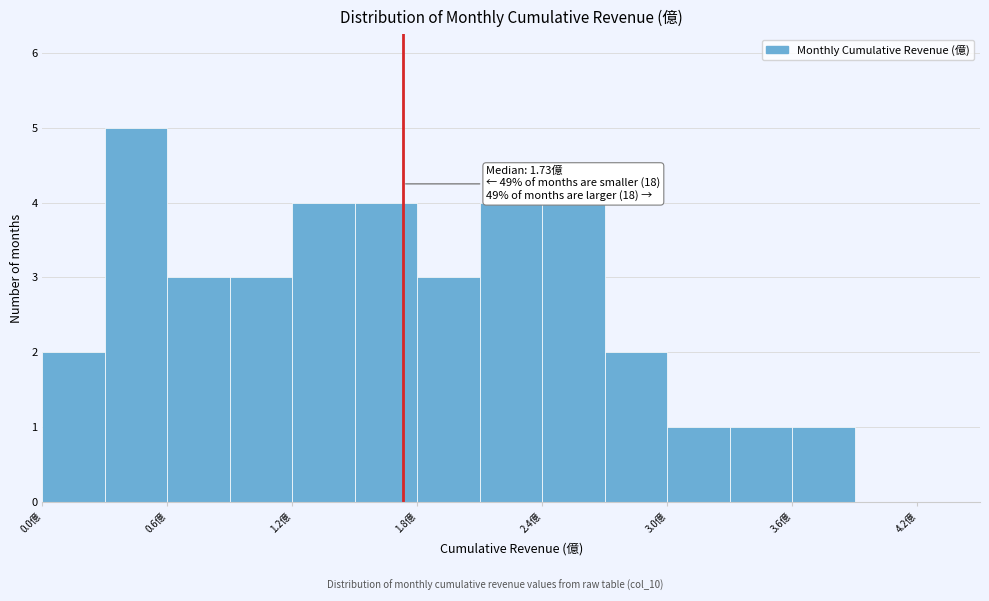

Around what value on the x-axis is the tallest bar? Give the approximate position of its centre, as read against the axis.

0.5